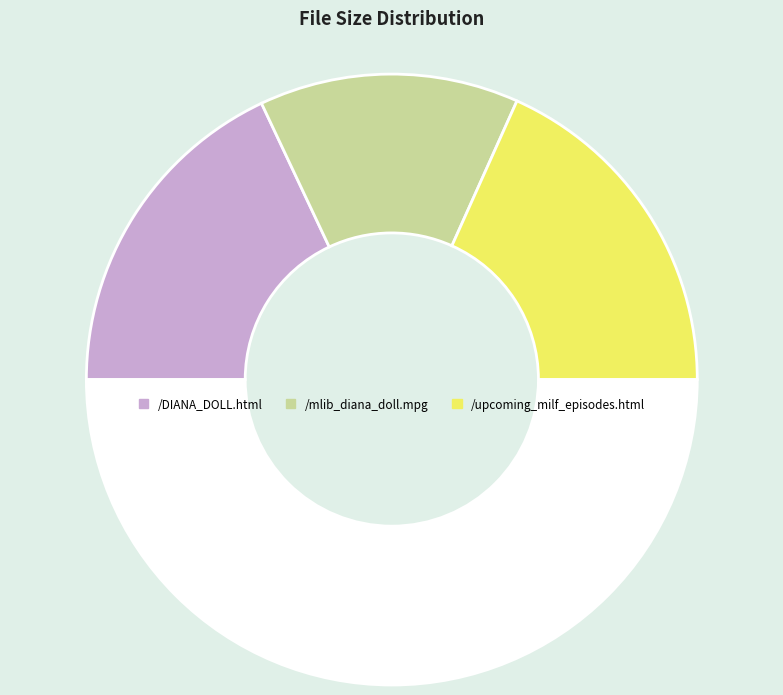

Is there a majority slice in this chart?

No